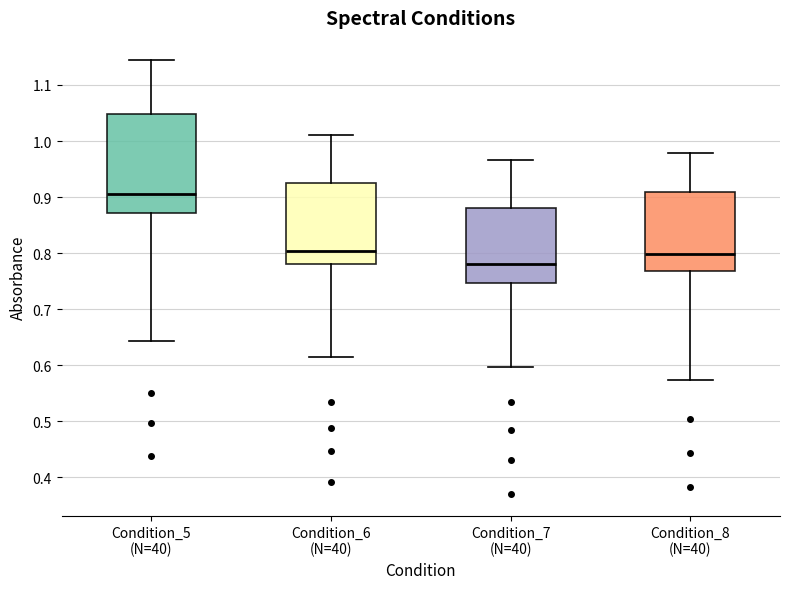

Where does the upper whisker of the box for Condition_7 (N=40) end on the y-axis? The values are not printed on the chart, so give them approximately, as read against the axis.

0.97